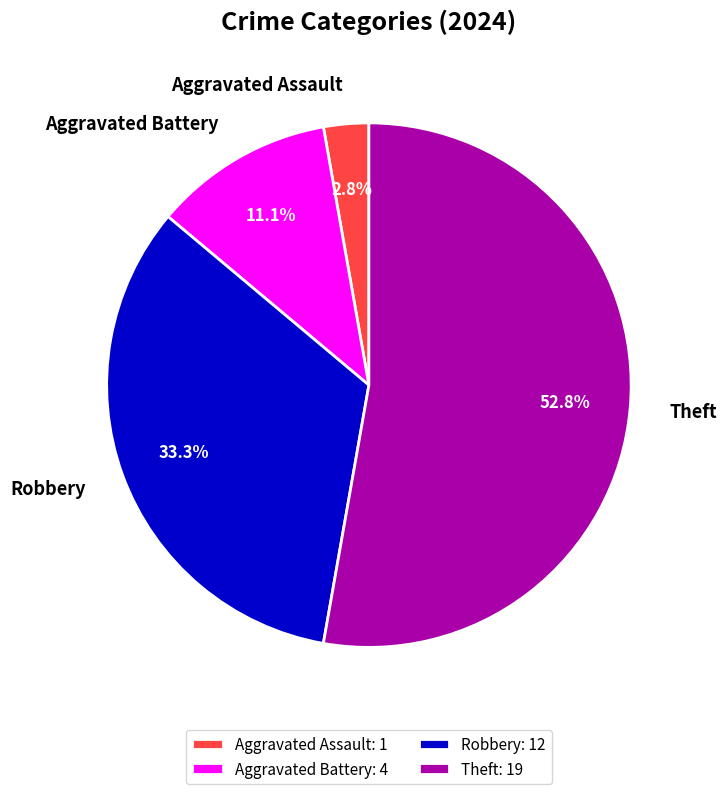

What is the largest slice in the pie chart?

Theft